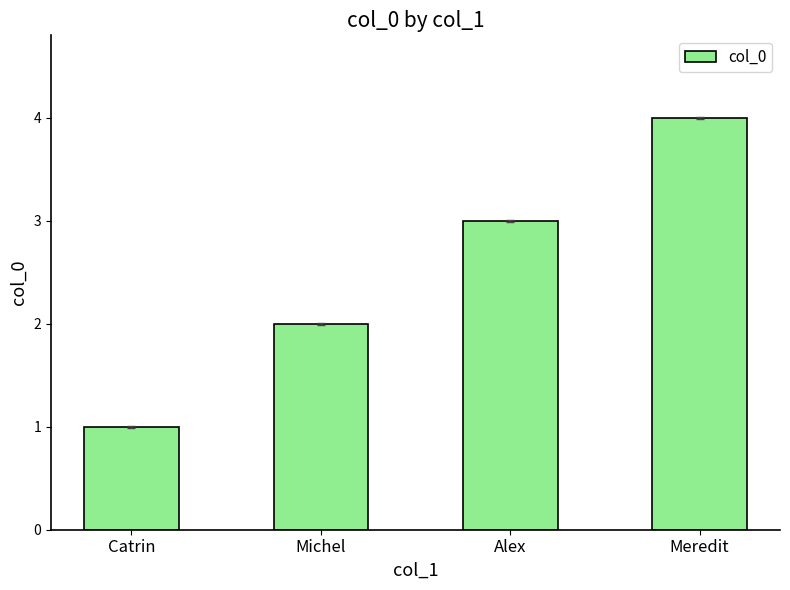

What is the difference between the maximum and minimum values?

3